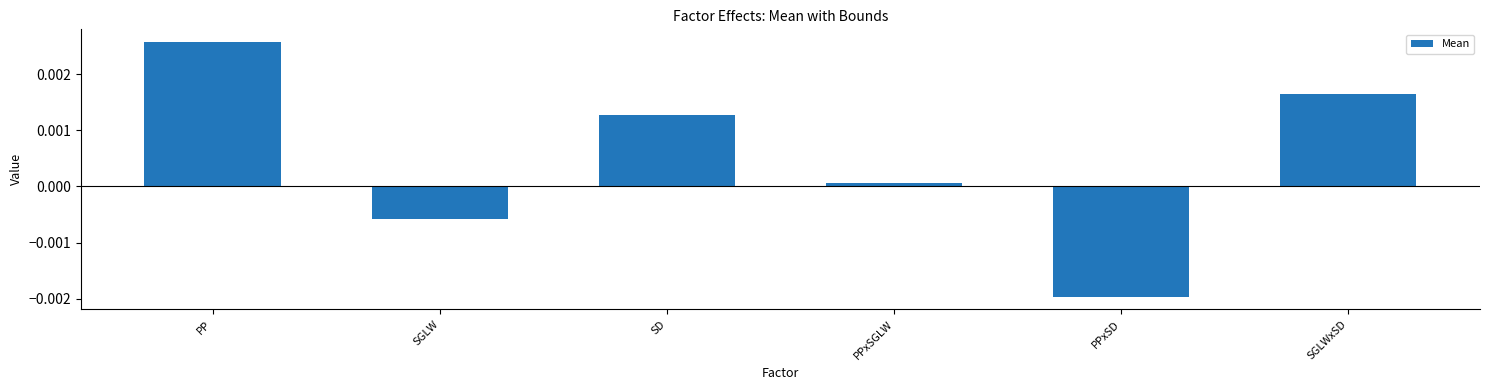

How many bars are there in total?

6